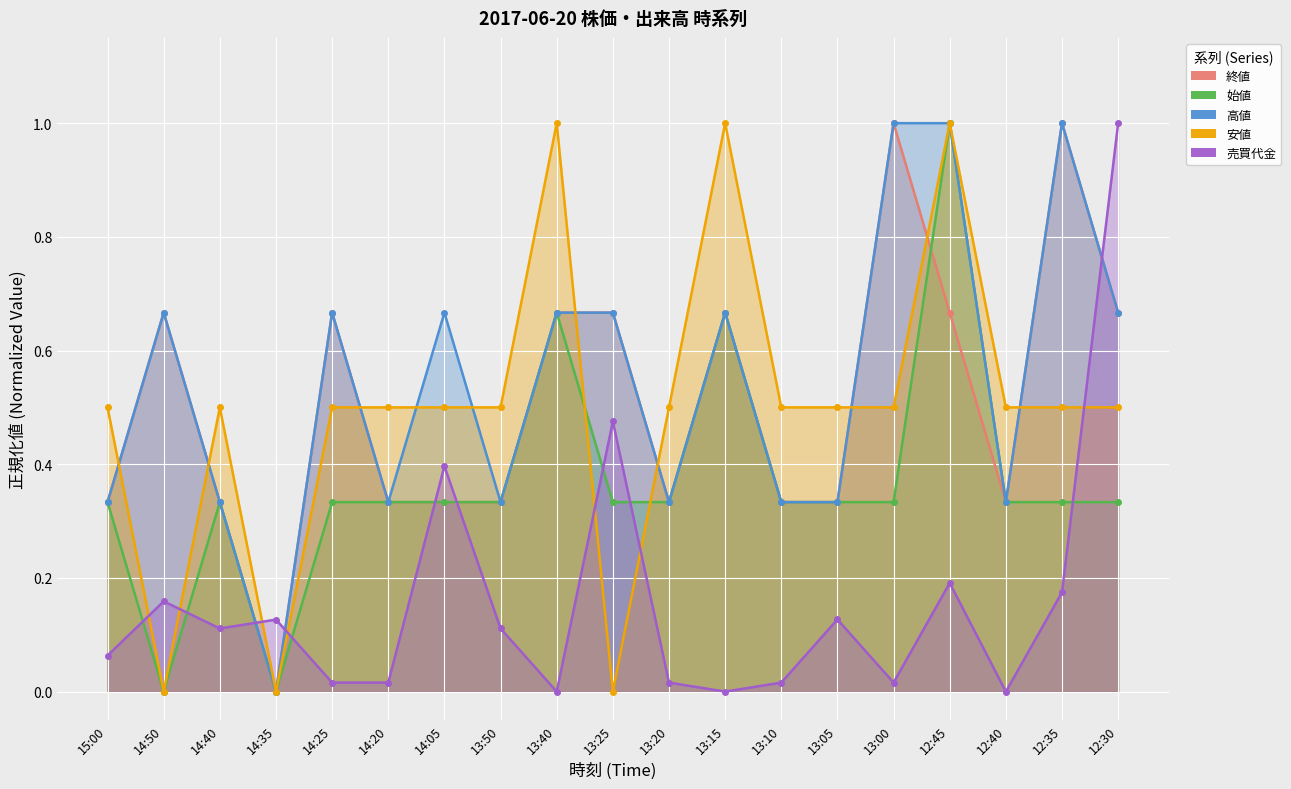

What is the label of the 13th point from the left?

13:10